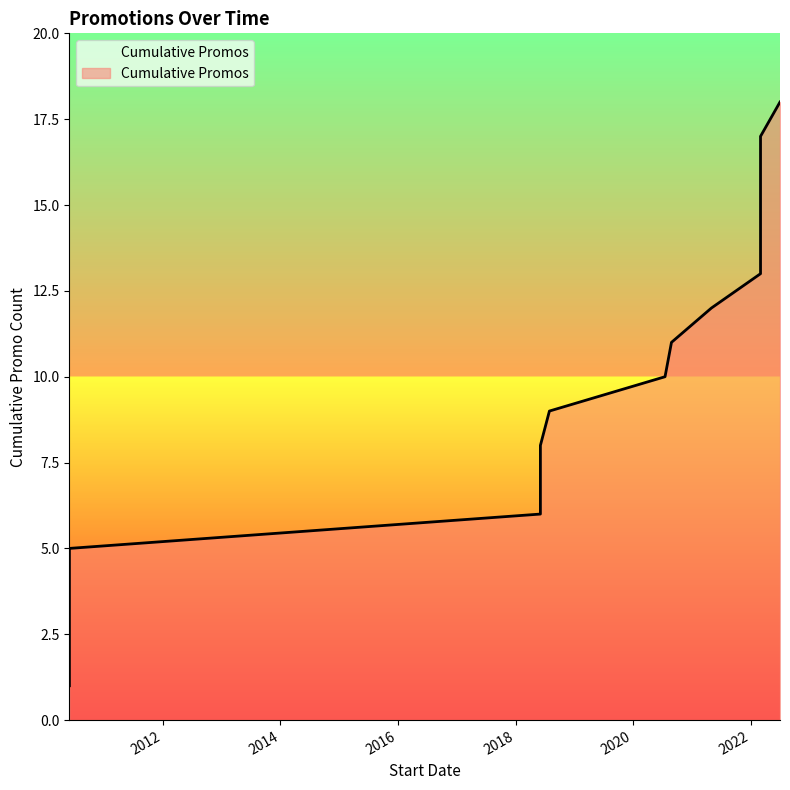

How many lines are shown in the chart?

1